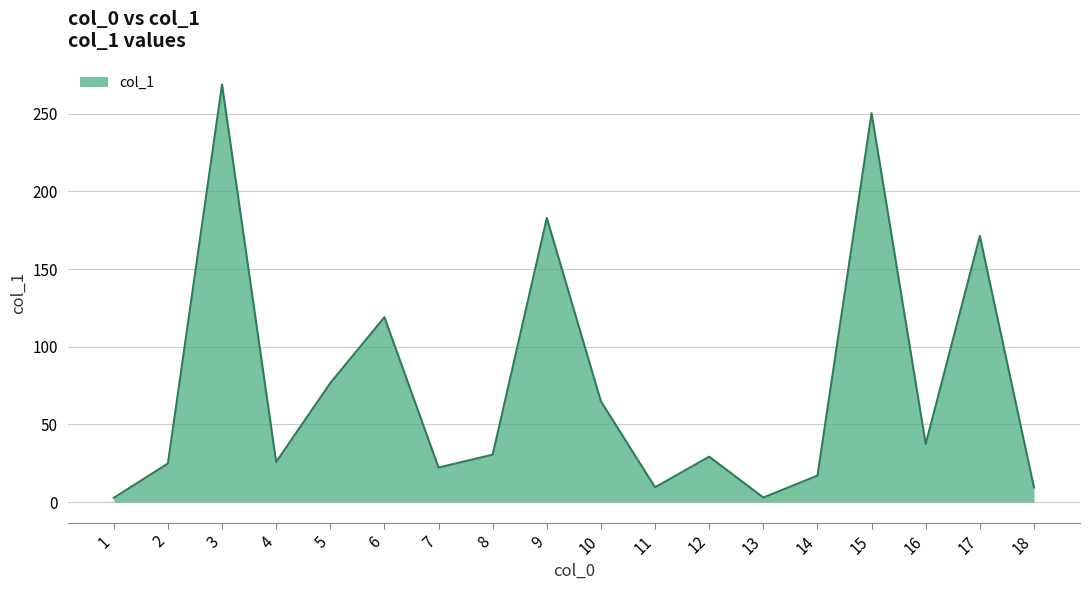

The chart shows a value of 37.4 at 16. True or false?

True